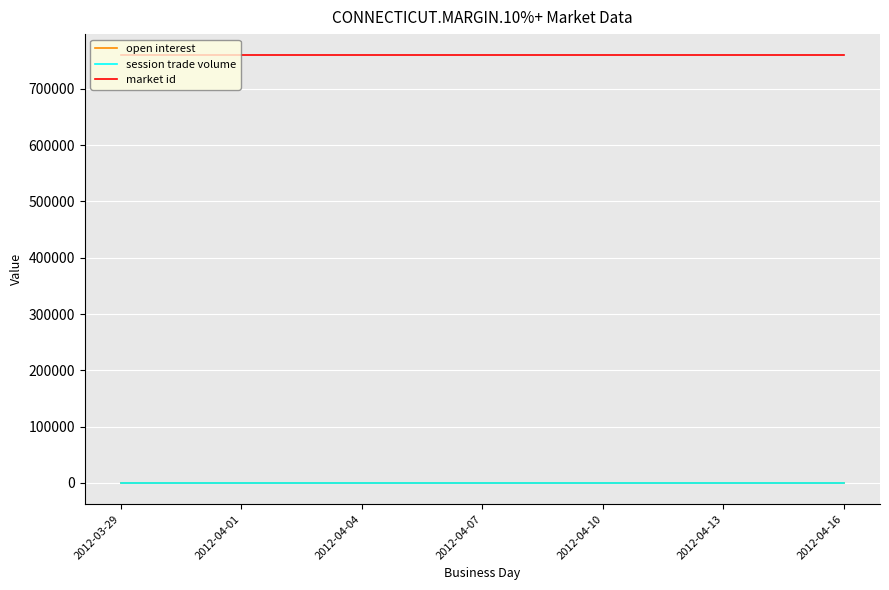

Does the chart have visible grid lines?

Yes